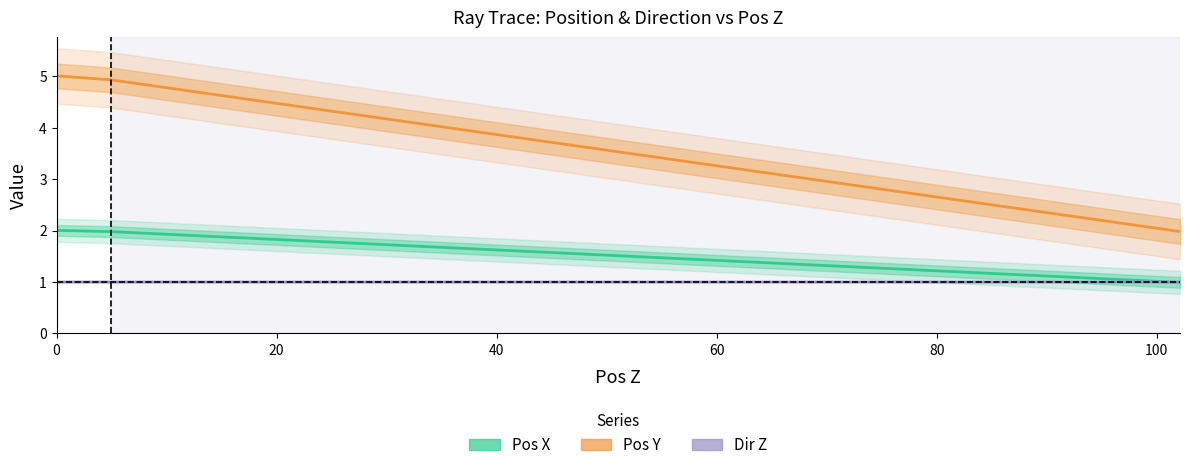

True or false: Pos Y has more than 0 interior local peaks.

True